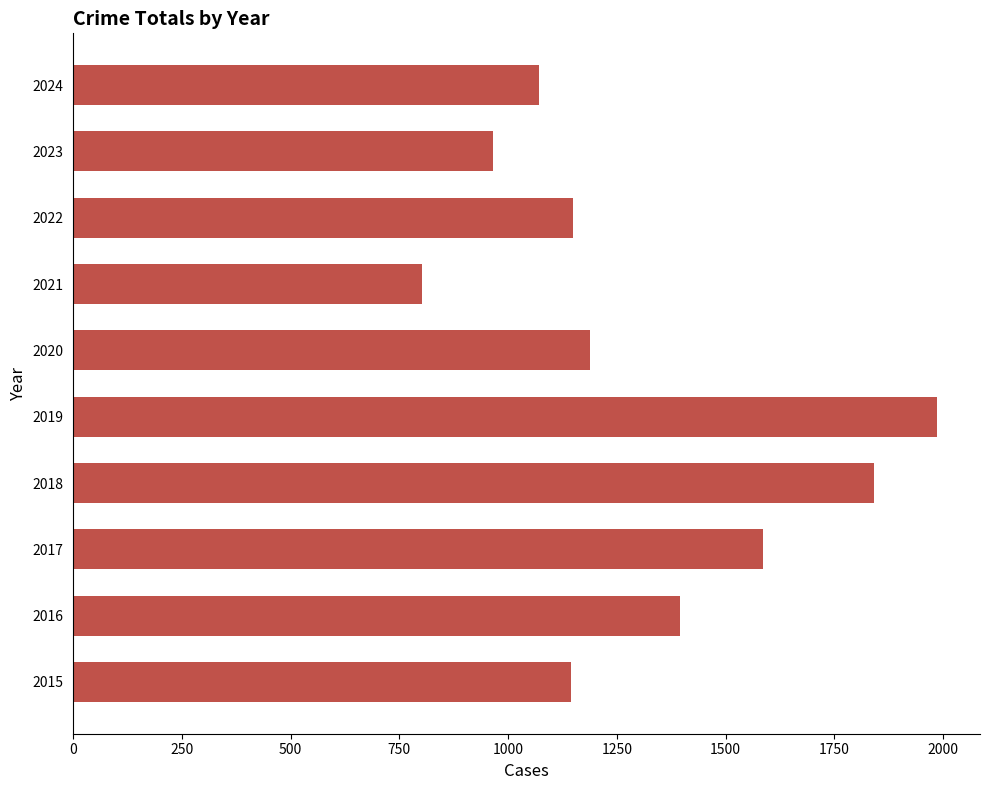

At which category does the chart reach its peak across all series?

2019